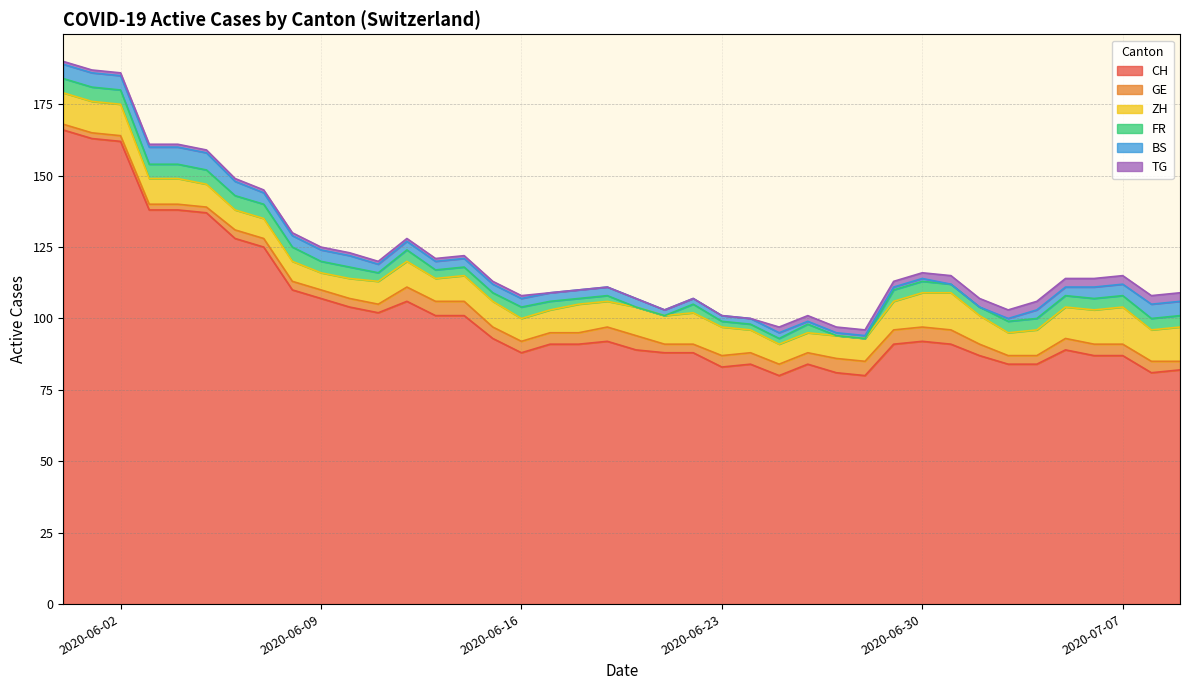

What is the minimum value for CH?

80